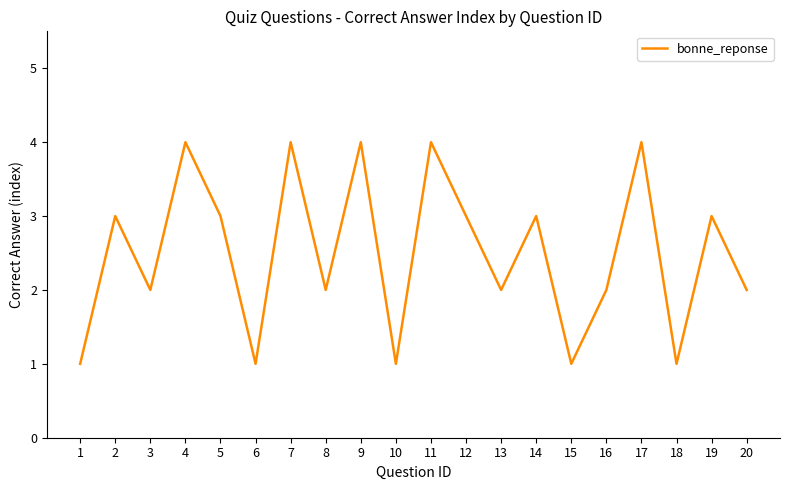

What is the maximum value shown in the chart?

4